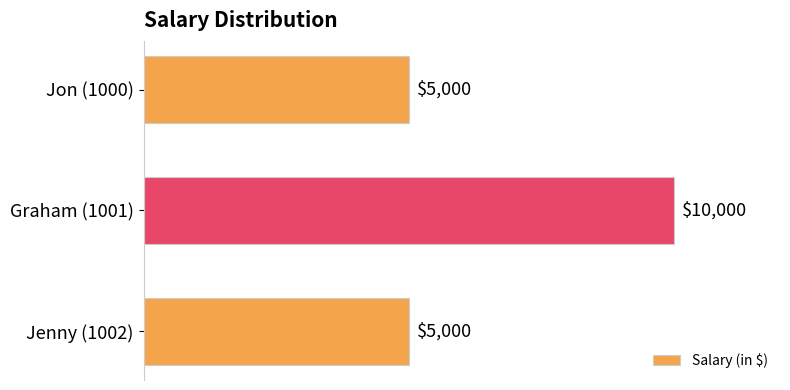

How many series are shown in this chart?

1